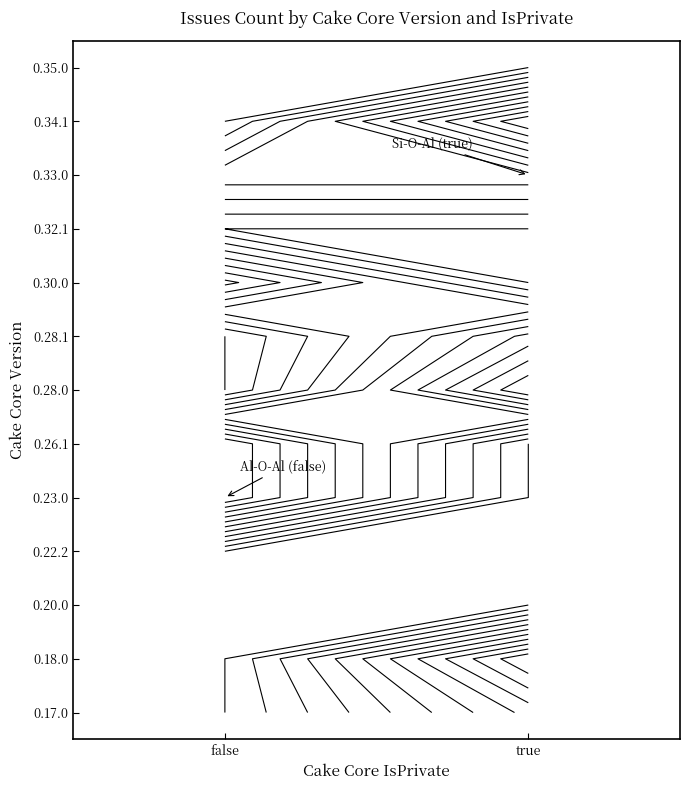

At which category is the sum across all series the highest?

true